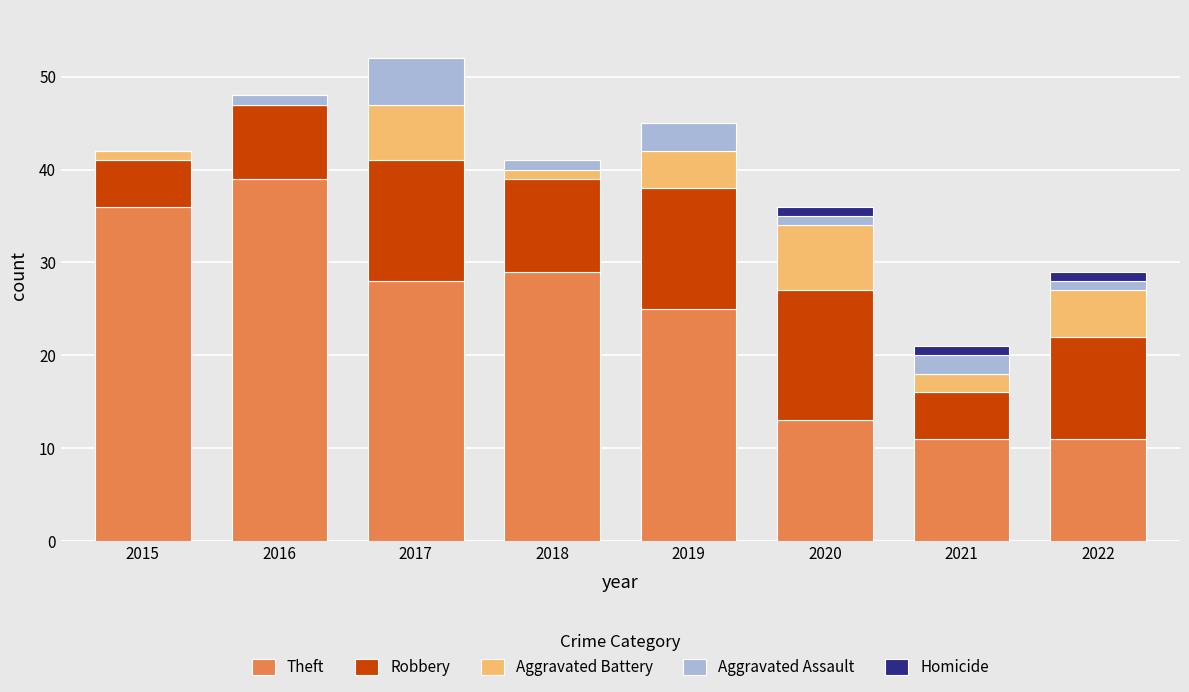

At which label does Theft reach its peak?

2016